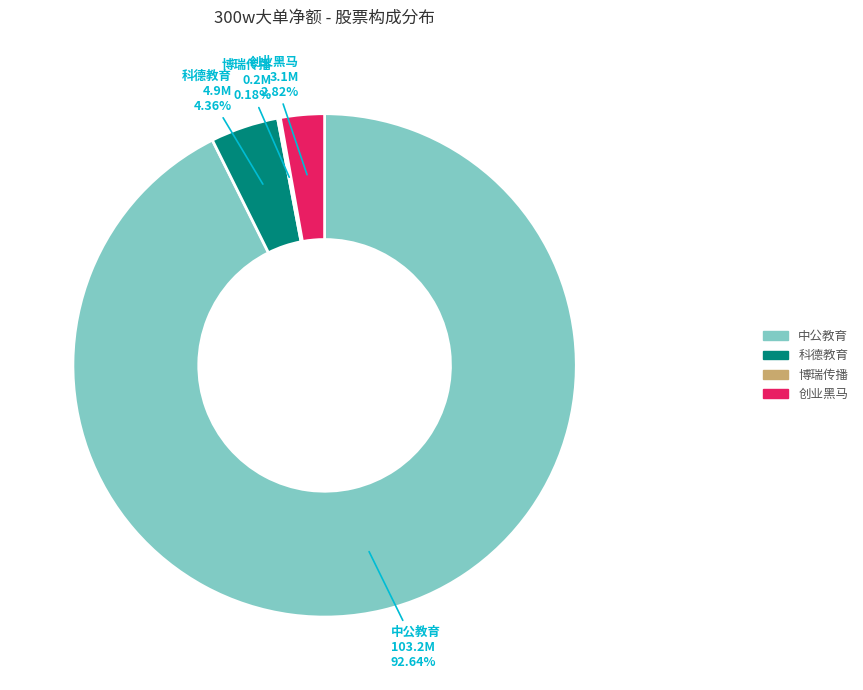

Which category has the biggest portion of the pie?

中公教育